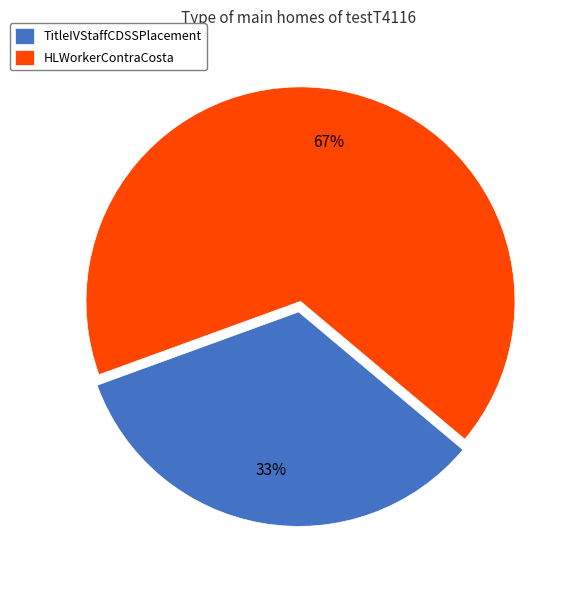

Combined, do HLWorkerContraCosta and TitleIVStaffCDSSPlacement account for over 50%?

Yes